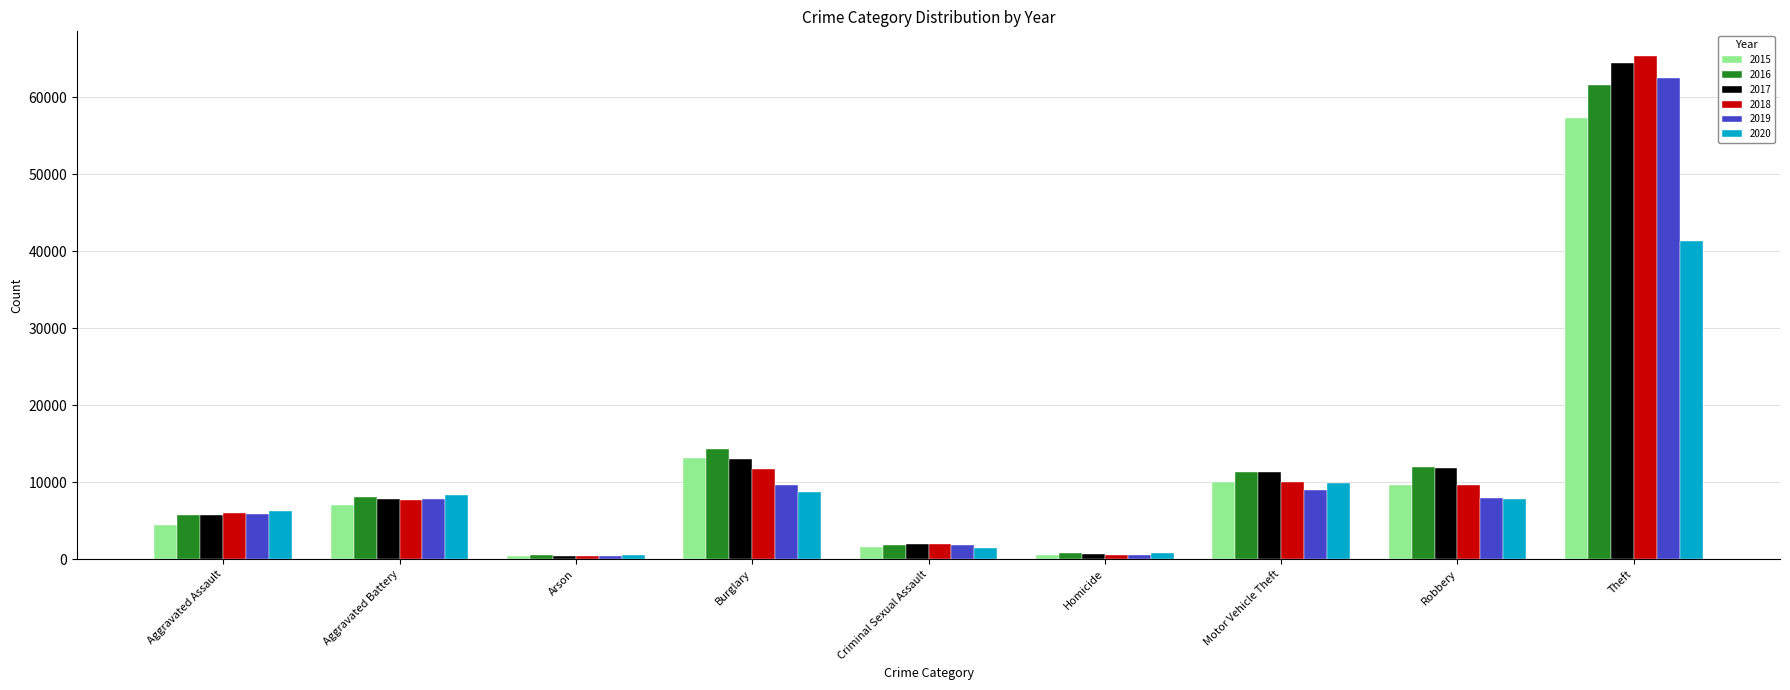

Is it true that 2016 equals 98920 at Theft?

False